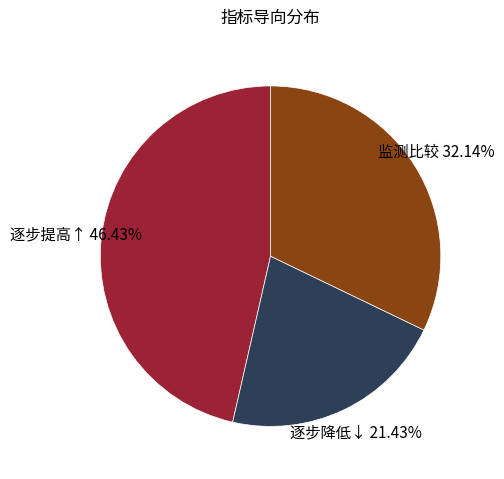

To the nearest percent, what portion does 逐步提高↑ represent?

46%